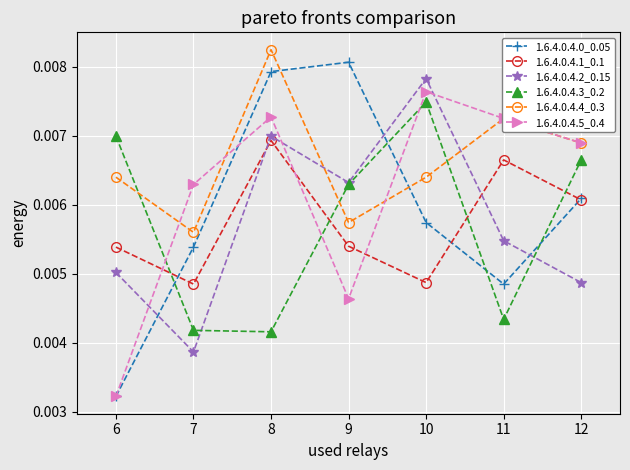

List the series in order of their peak value, highest first.

1.6.4.0.4.4_0.3, 1.6.4.0.4.0_0.05, 1.6.4.0.4.2_0.15, 1.6.4.0.4.5_0.4, 1.6.4.0.4.3_0.2, 1.6.4.0.4.1_0.1